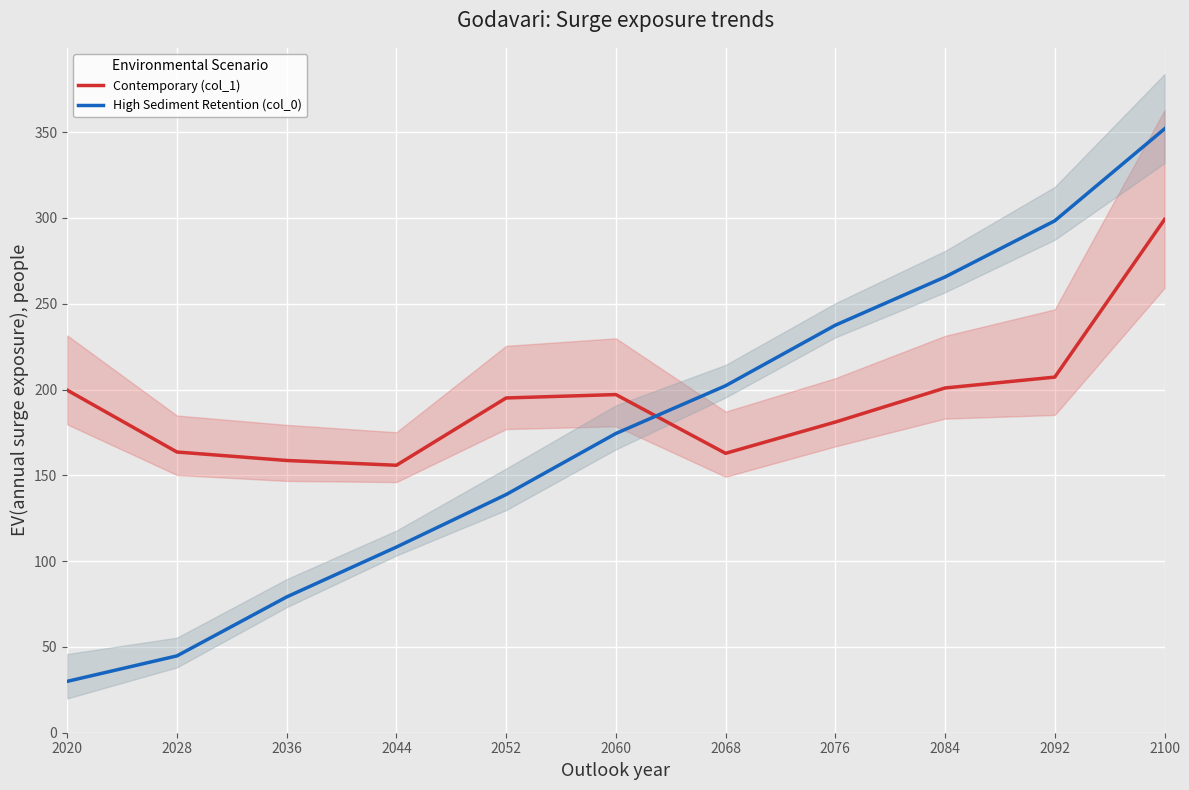

True or false: Contemporary (col_1) and High Sediment Retention (col_0) cross at least once.

True